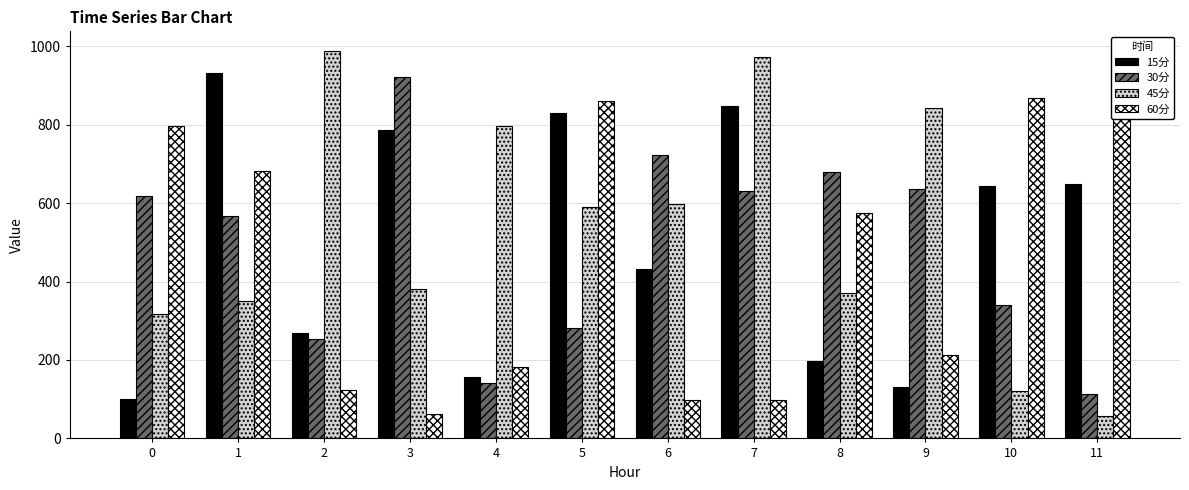

Which category has the highest value in the 30分 series?

3